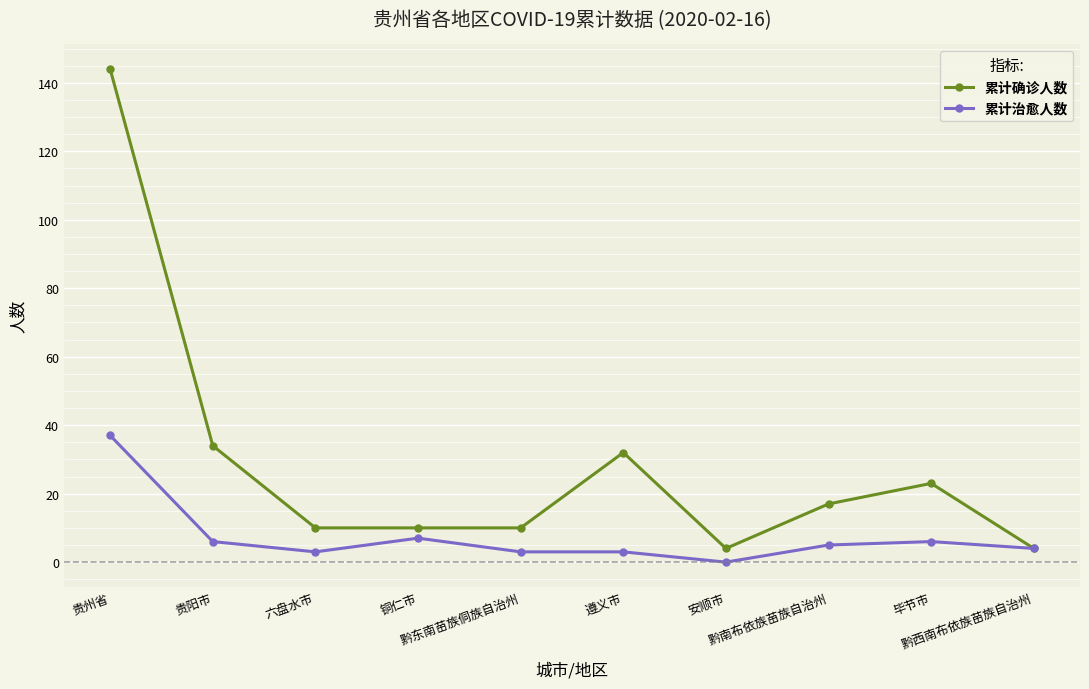

True or false: 累计治愈人数 has more than 0 points higher than both neighbors.

True